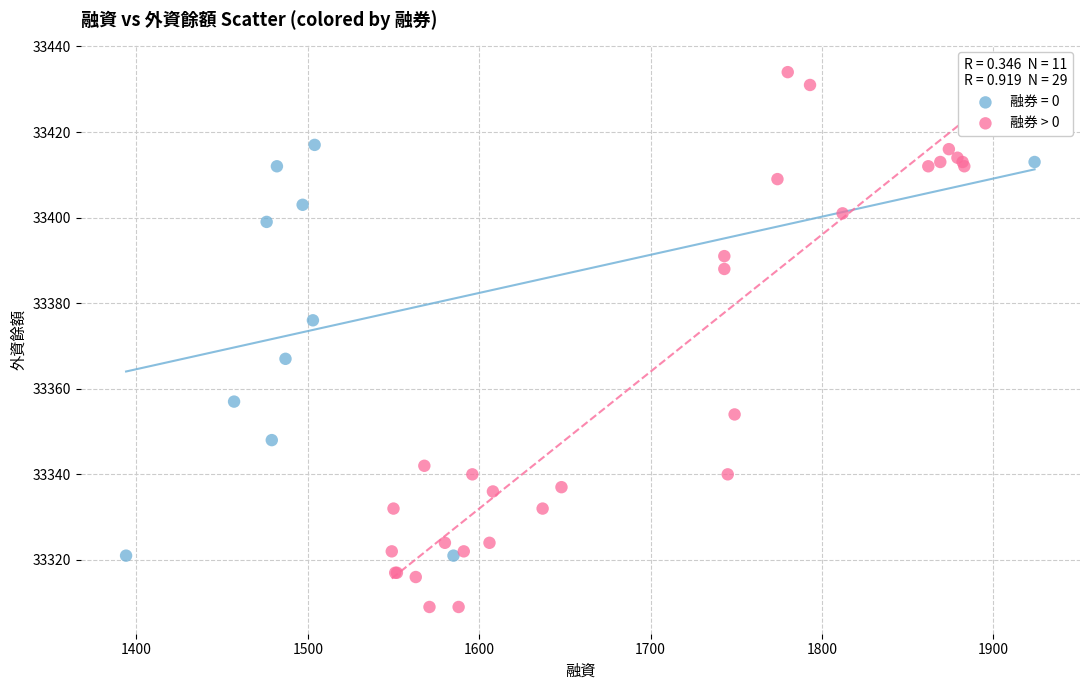

Which series has the largest Y range (max minus min)?

融券 > 0